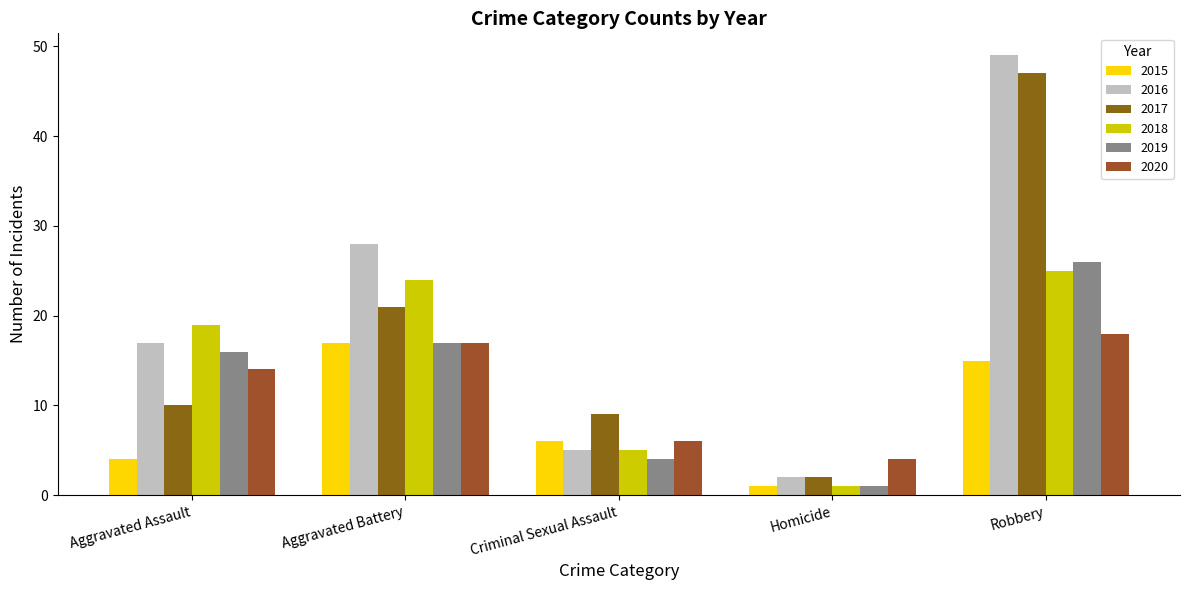

Between Aggravated Battery and Homicide, which series saw the biggest shift?

2016